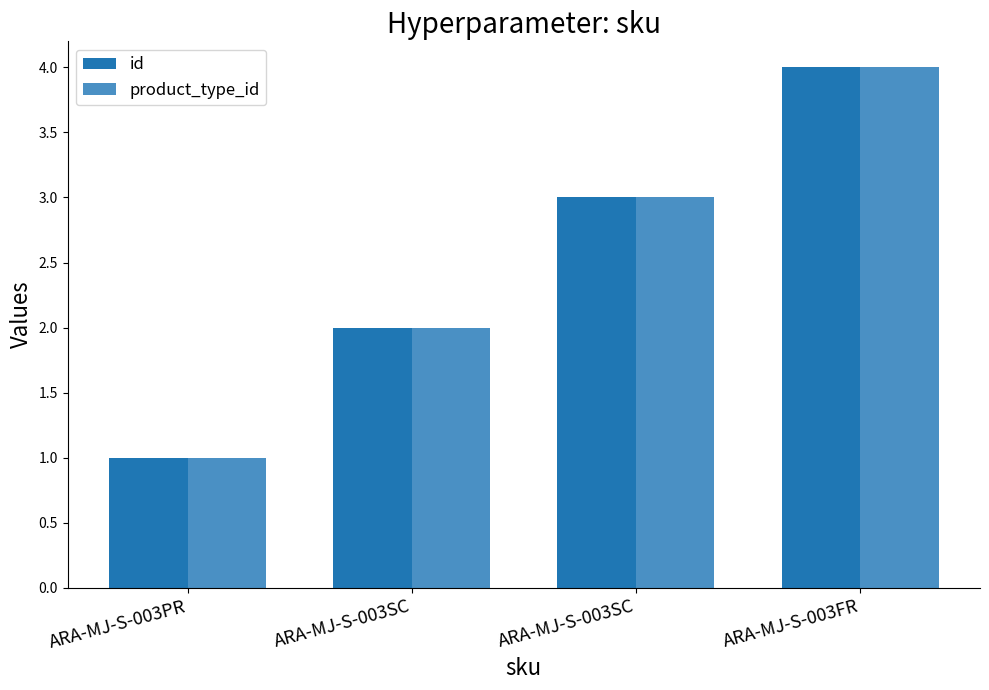

What is the minimum value shown in the chart?

1